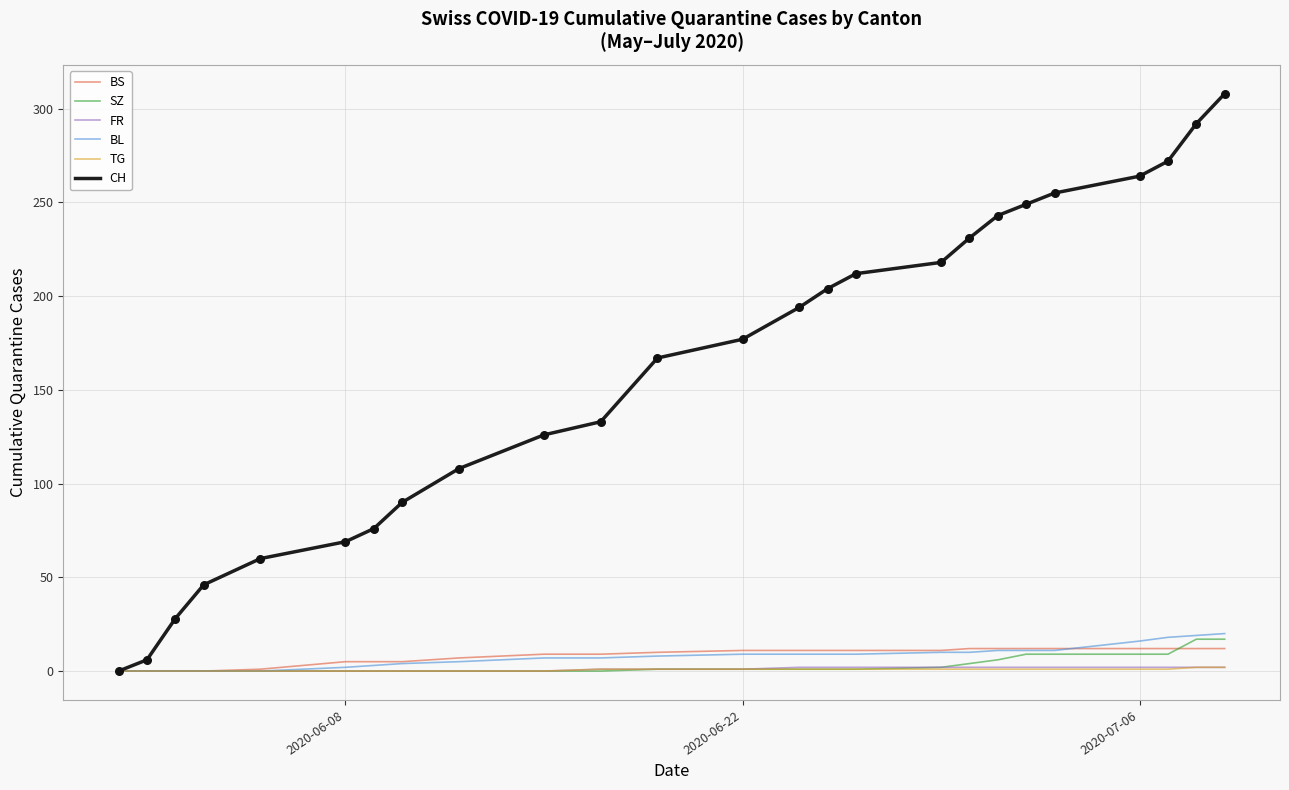

Which series has the largest total across all categories?

CH